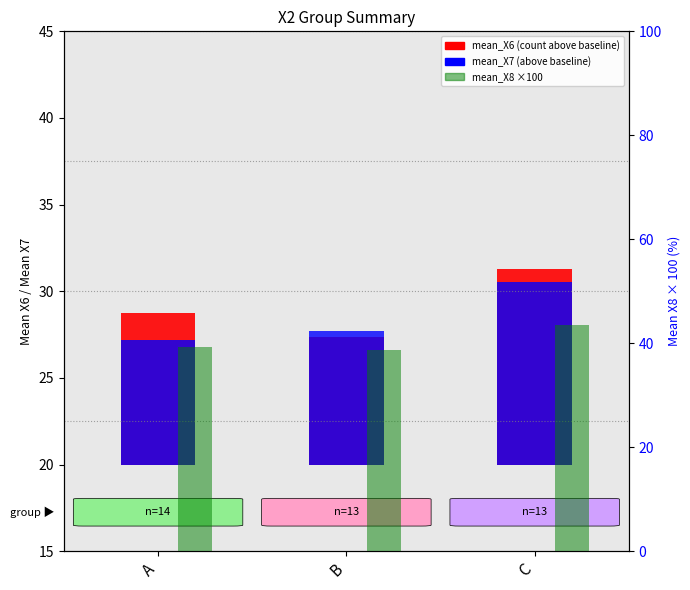

Reading right to left, transcribe all the data shown in this chart.

mean_X6: 11.3	7.4	8.8
mean_X7: 10.5	7.7	7.2
mean_X8 ×100: 43.6	38.7	39.2